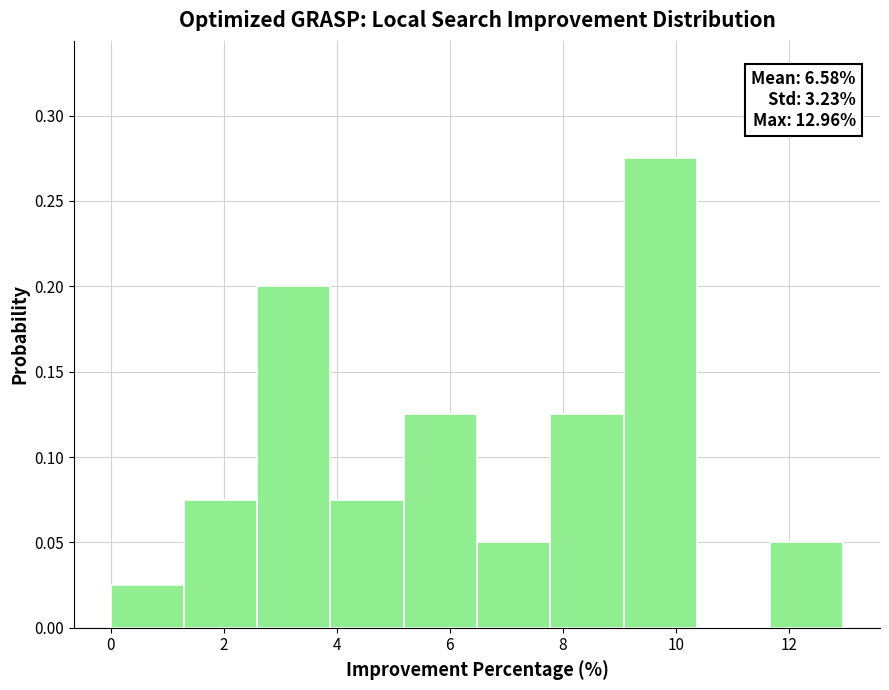

Which range on the x-axis has the tallest bar?

9.0 to 10.4